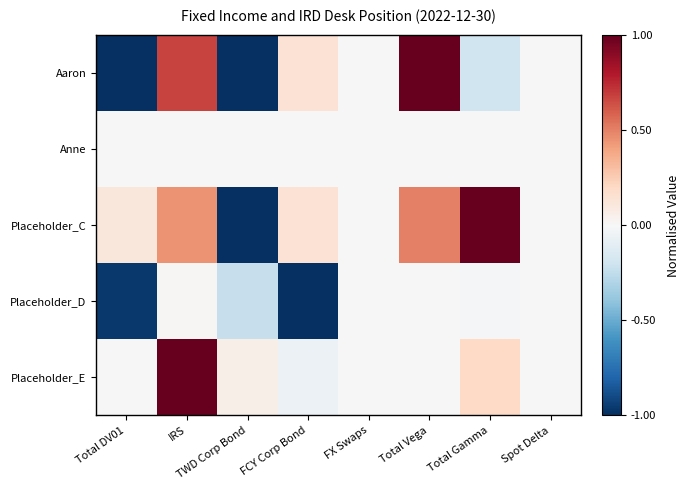

Between Total DV01 and TWD Corp Bond, which series saw the biggest shift?

Placeholder_C